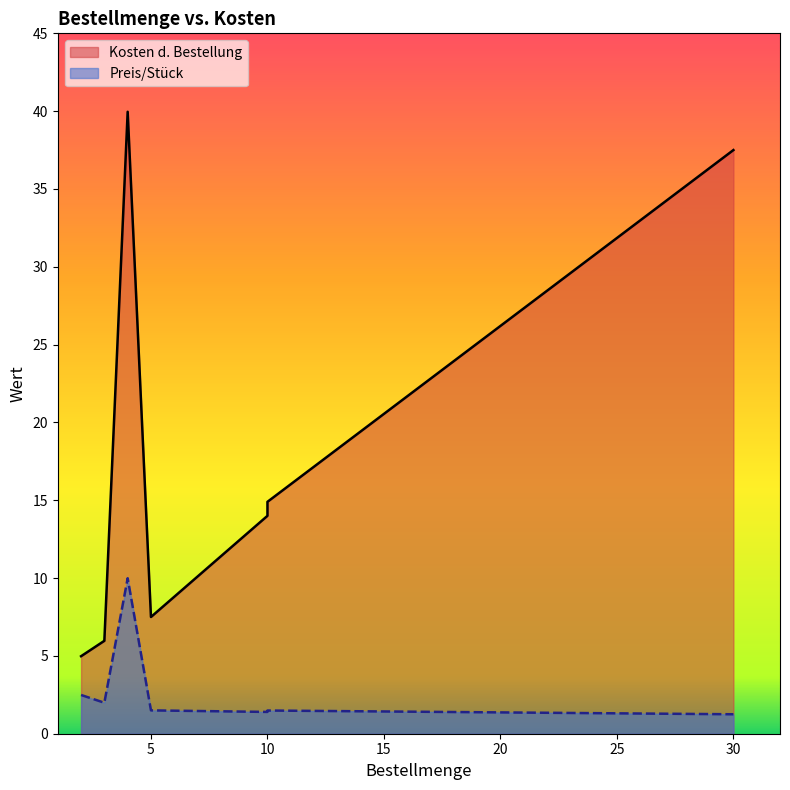

List the labels in order of Preis/Stück value, largest first.

4, 2, 3, 3, 5, 10, 10, 30